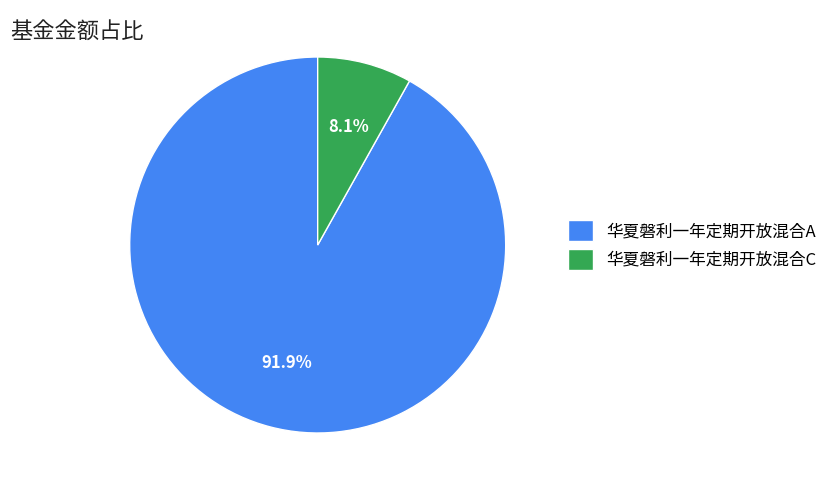

Does 华夏磐利一年定期开放混合A represent more than half of the total?

Yes